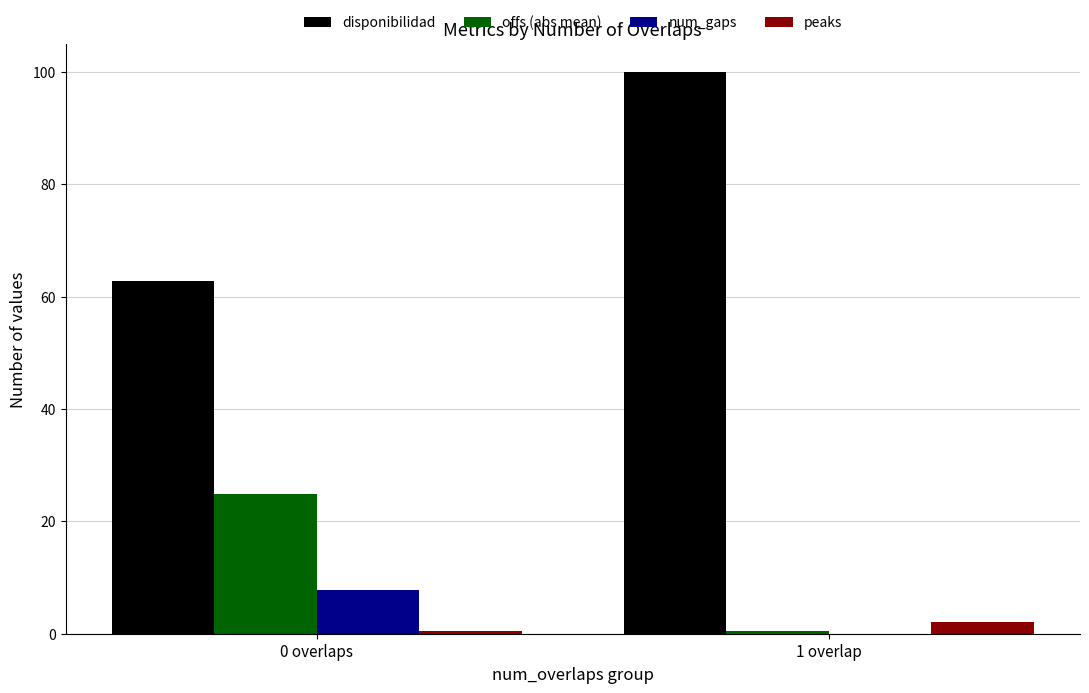

How many groups of bars are there?

2